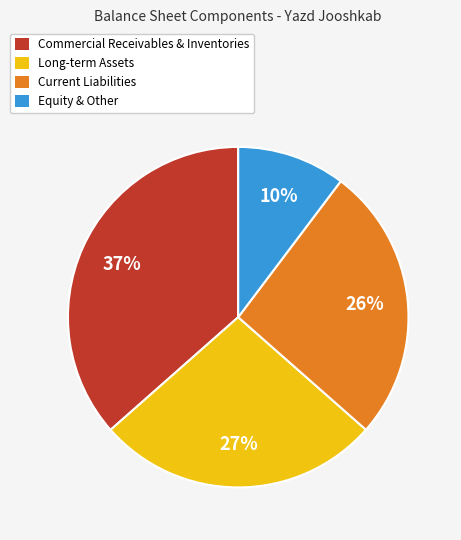

Is there a majority slice in this chart?

No